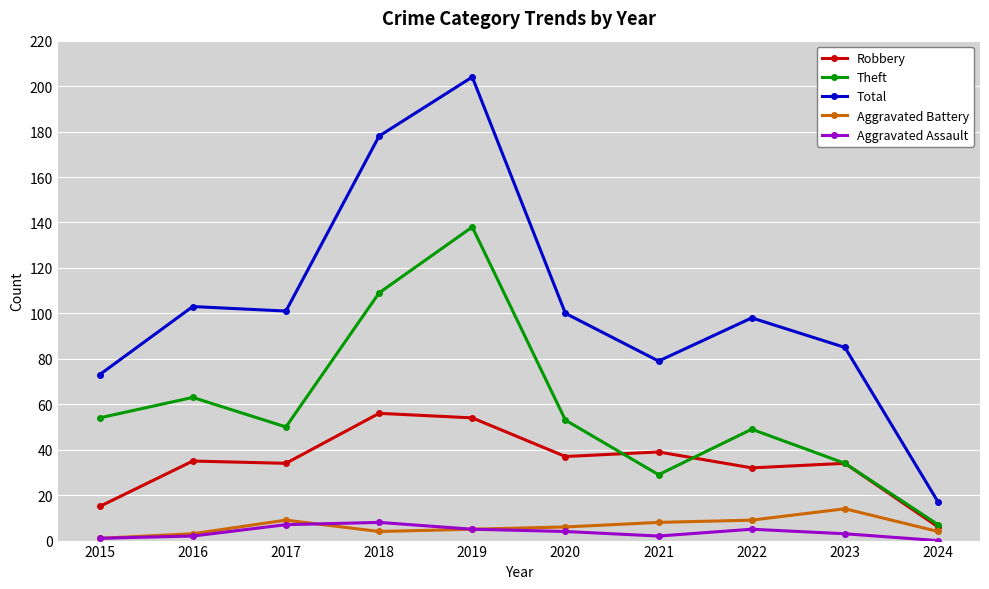

True or false: Robbery and Aggravated Assault intersect in this chart.

False